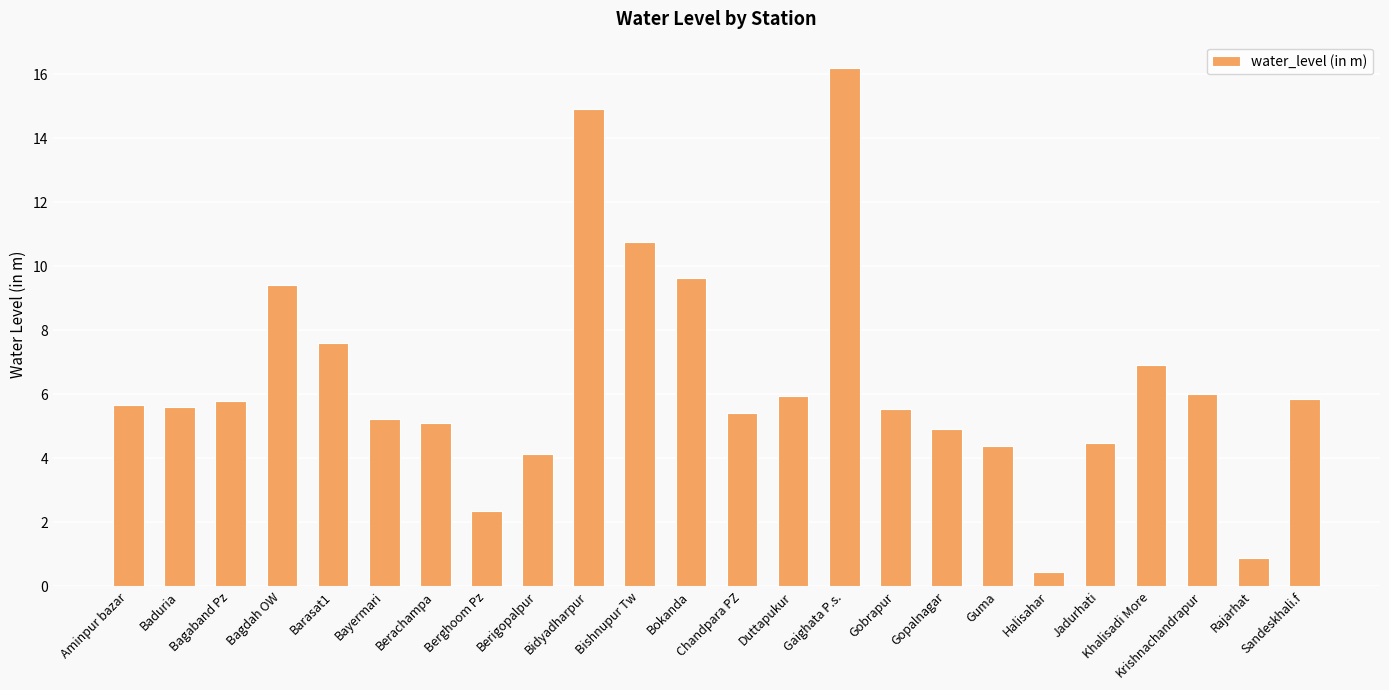

What is the value of the 7th bar from the left?

5.1